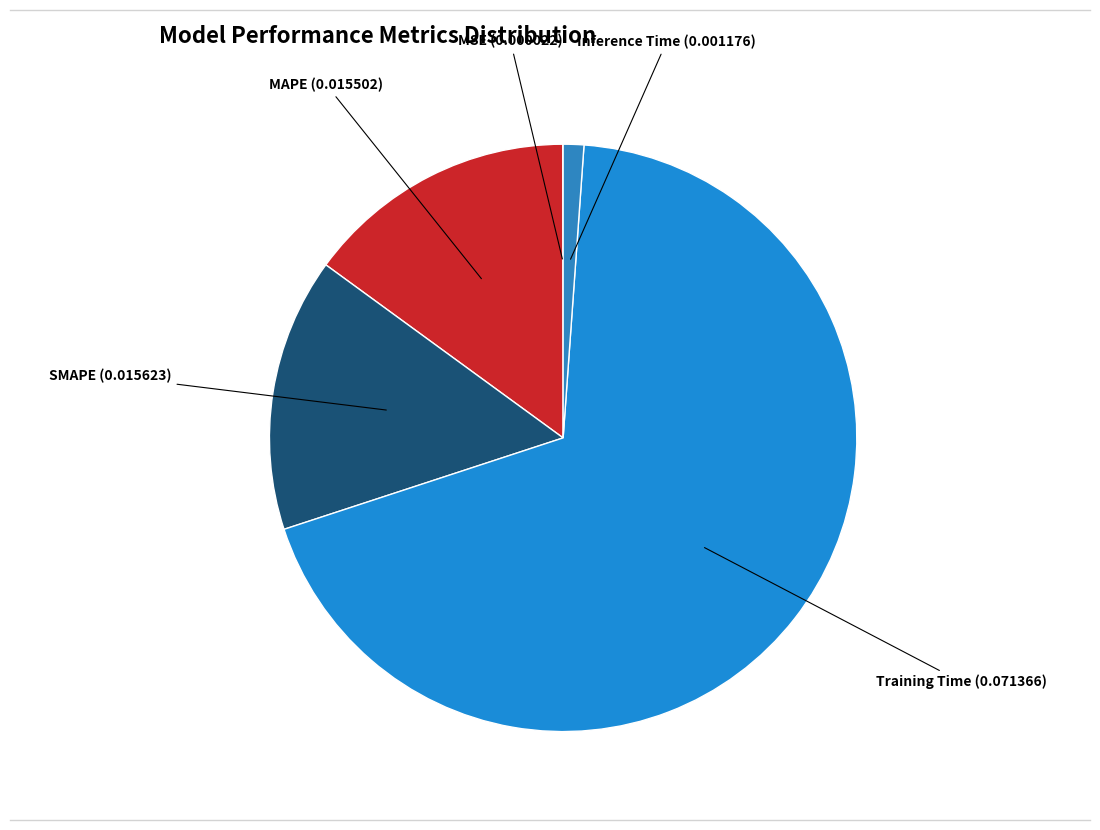

The Inference Time (0.001176) slice represents 11% of the pie. True or false?

False